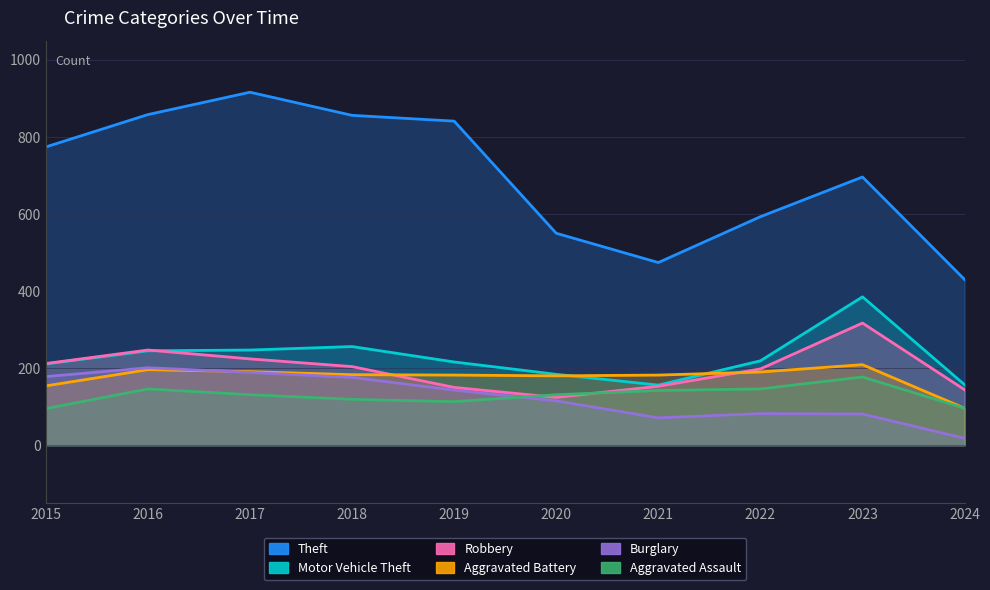

Which category has the highest value across all series?

2017